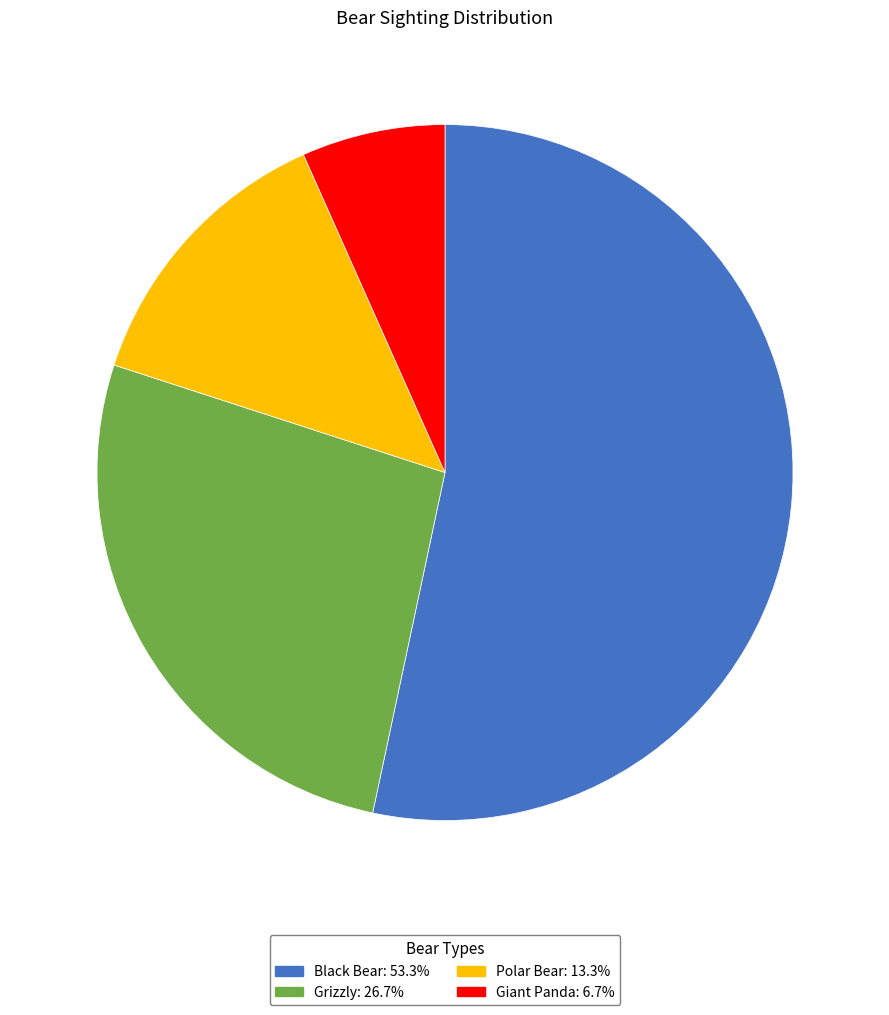

True or false: Black Bear accounts for 53% of the total.

True